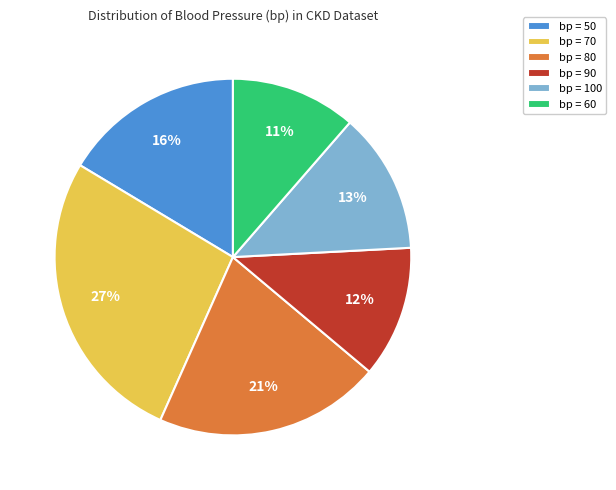

Is the sum of bp = 80 and bp = 60 greater than half?

No